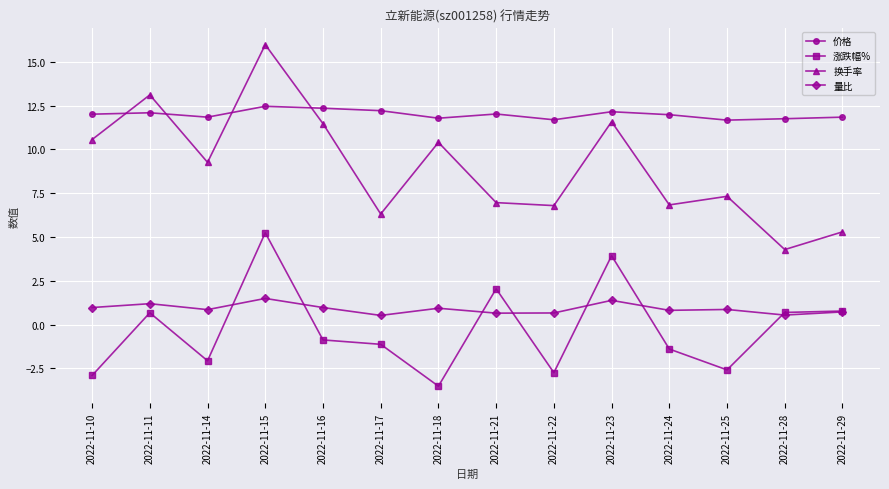

What are all the series names shown in the legend?

价格, 涨跌幅%, 换手率, 量比